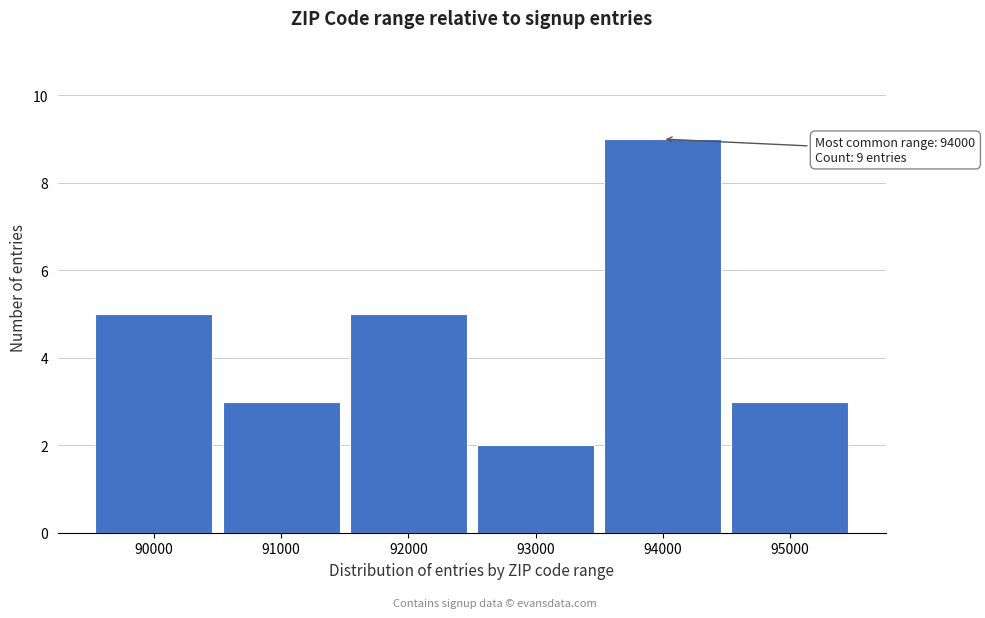

Reading right to left, extract all data points from this chart.

3	9	2	5	3	5